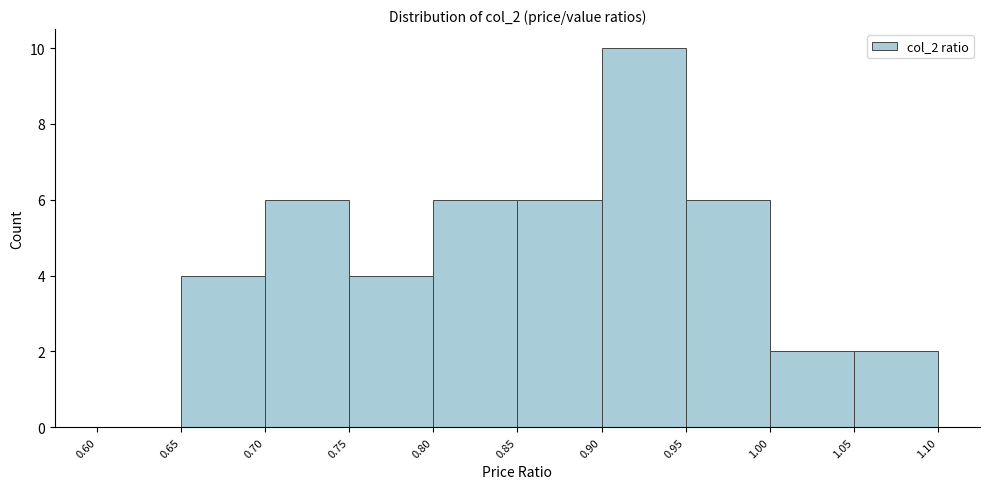

Reading left to right, list every bar in this chart as the range it spans on the x-axis followed by its height. The values are not printed on the chart, so give them approximately, as read against the axis.

0.60 to 0.65: 0
0.65 to 0.70: 4
0.70 to 0.75: 6
0.75 to 0.80: 4
0.80 to 0.85: 6
0.85 to 0.90: 6
0.90 to 0.95: 10
0.95 to 1.00: 6
1.00 to 1.05: 2
1.05 to 1.10: 2